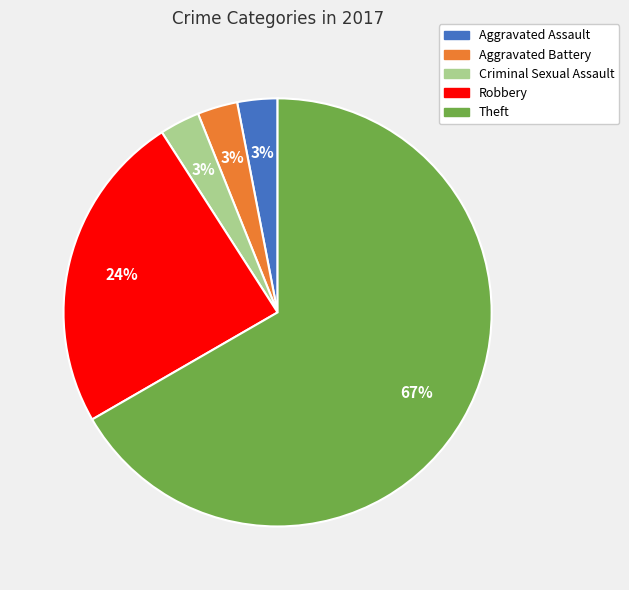

Which slice is the largest?

Theft